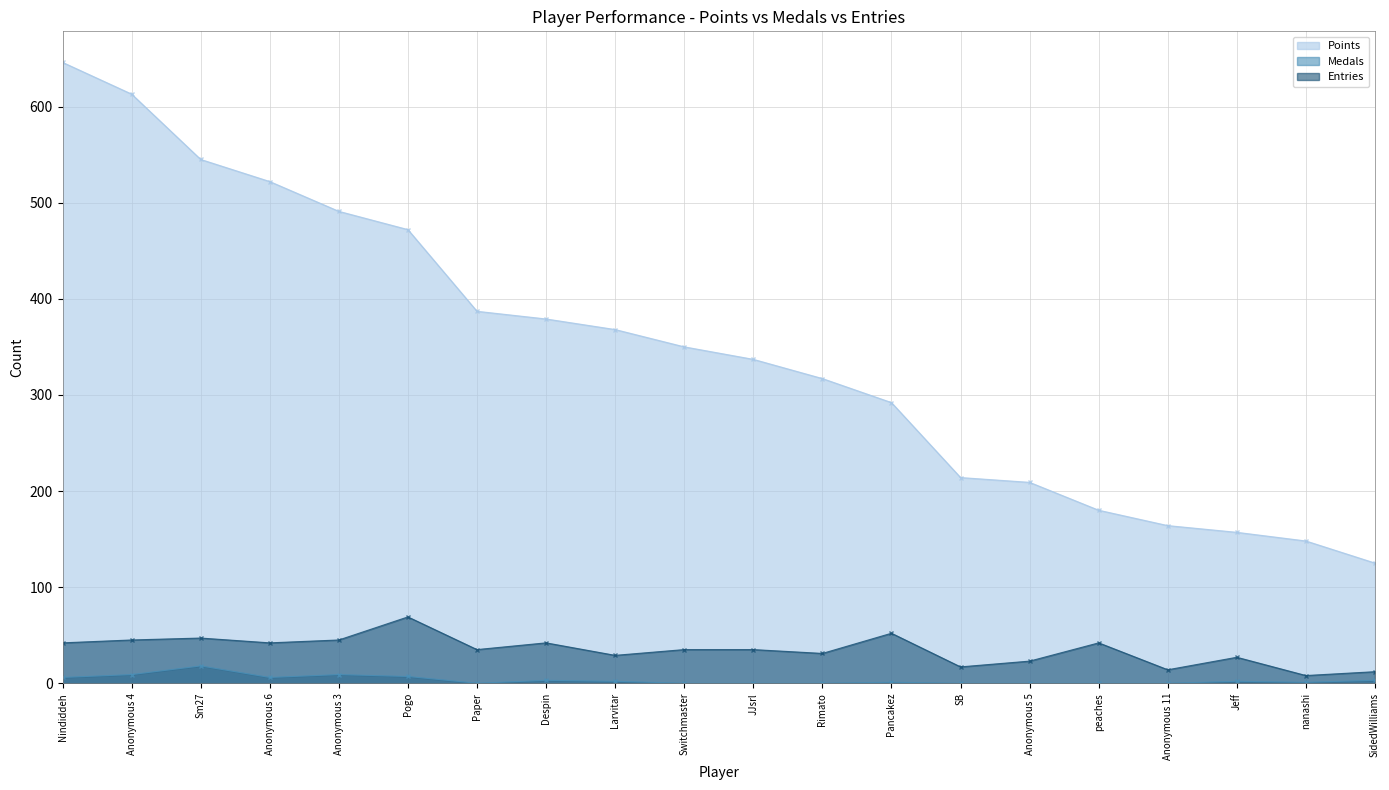

At how many categories does at least one series exceed 258?

13